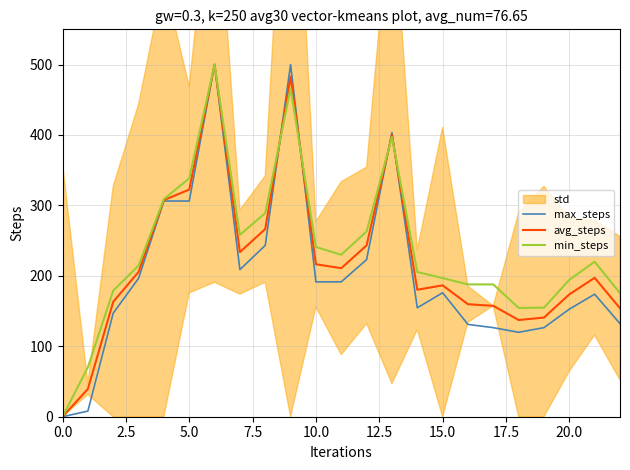

What is the highest value of the avg_steps series?

500.0